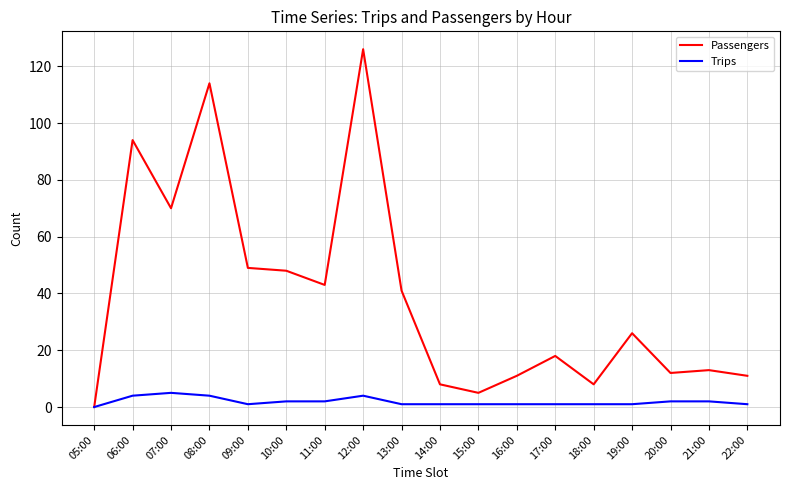

Which category has the lowest value in the Passengers series?

05:00